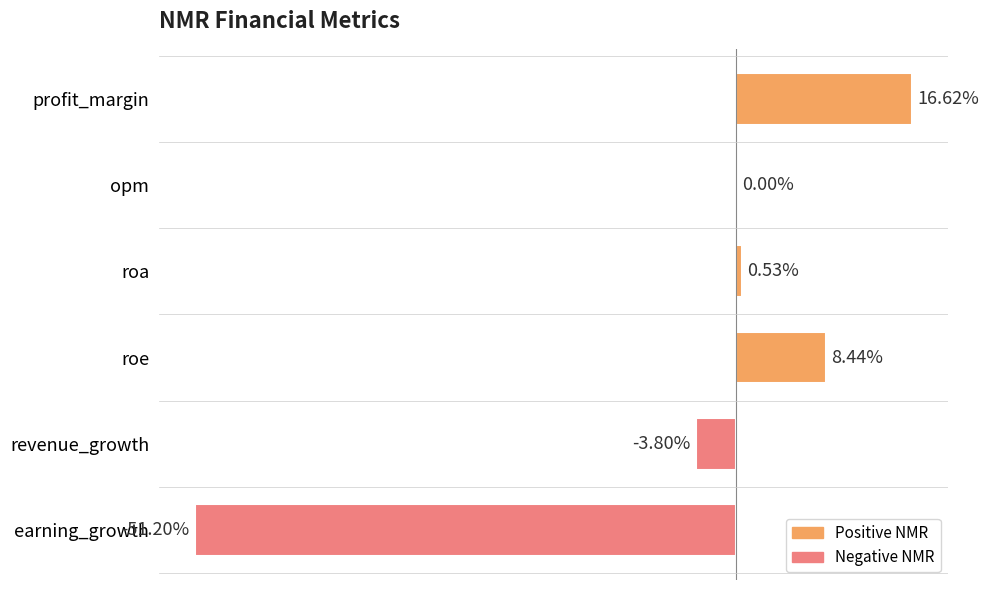

Between profit_margin and earning_growth, which is larger?

profit_margin